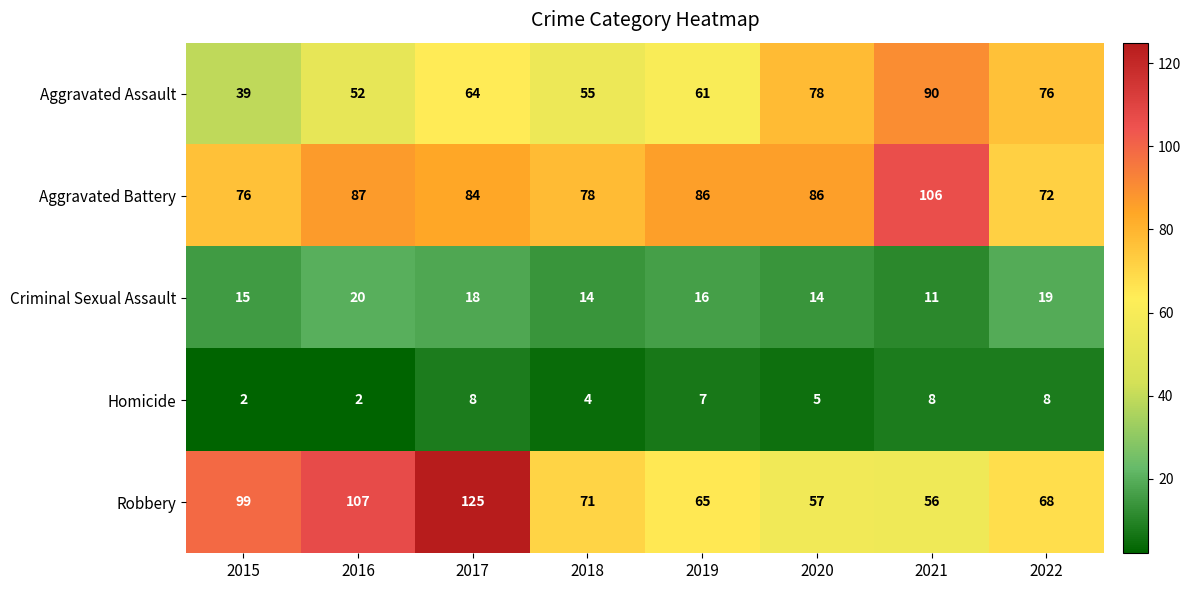

List the series in order of their peak value, lowest first.

Homicide, Criminal Sexual Assault, Aggravated Assault, Aggravated Battery, Robbery